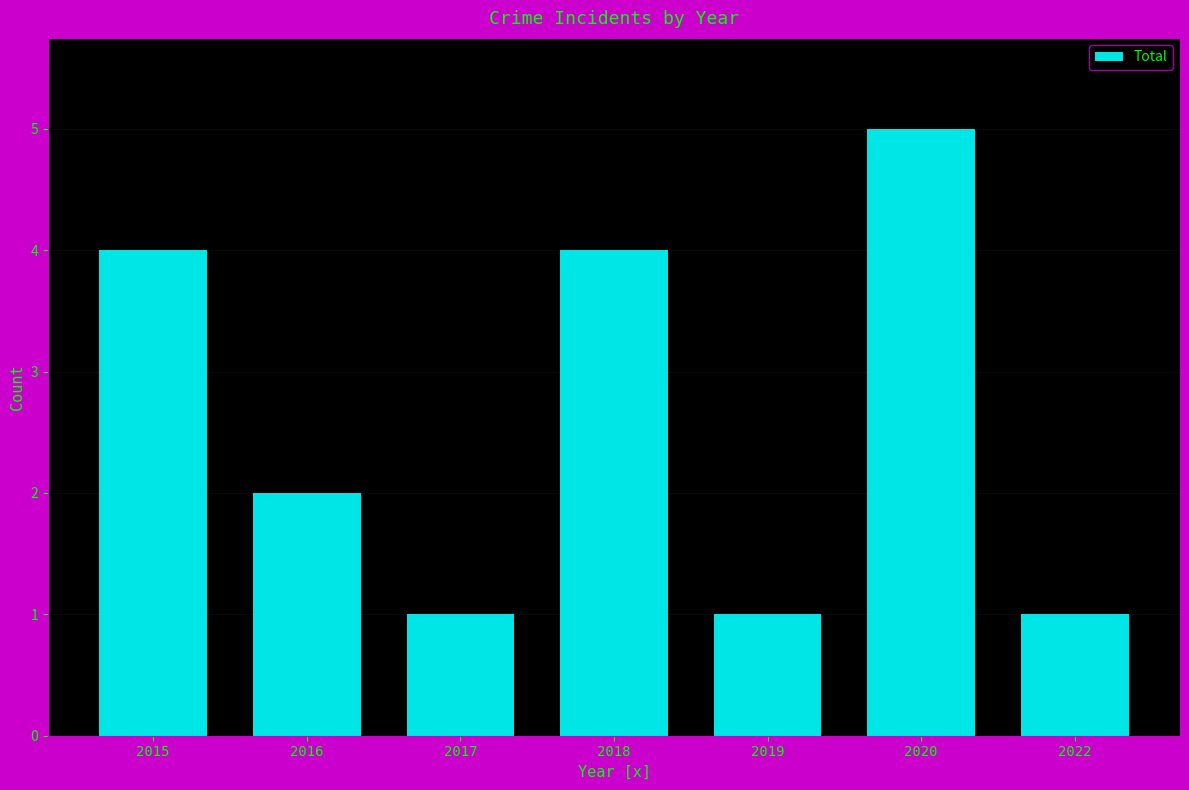

How many values are between 1 and 4?

6